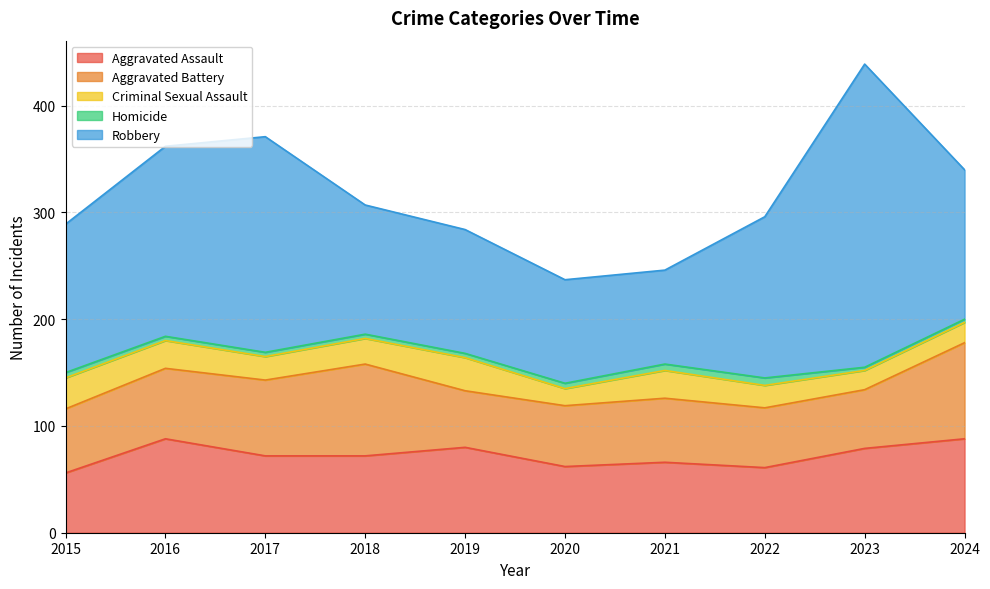

What is the difference between the maximum and minimum values in the Criminal Sexual Assault series?

15